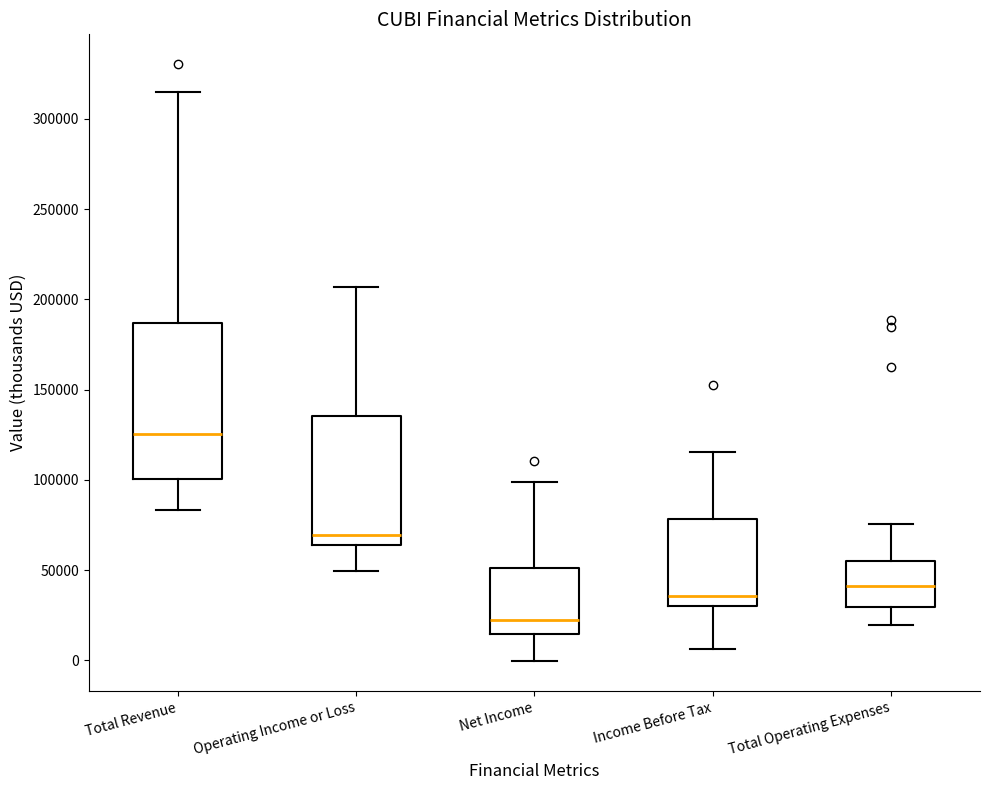

Which box is the tallest, from its lower edge to its upper edge?

Total Revenue